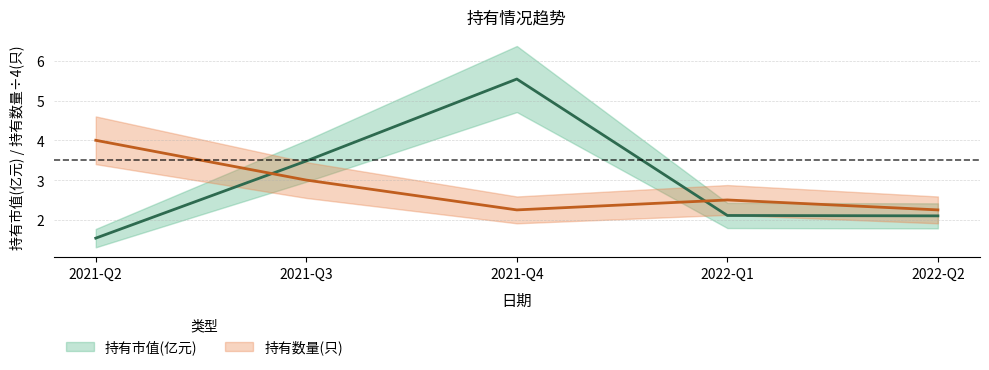

True or false: 持有数量(只) and 持有市值(亿元) intersect in this chart.

True